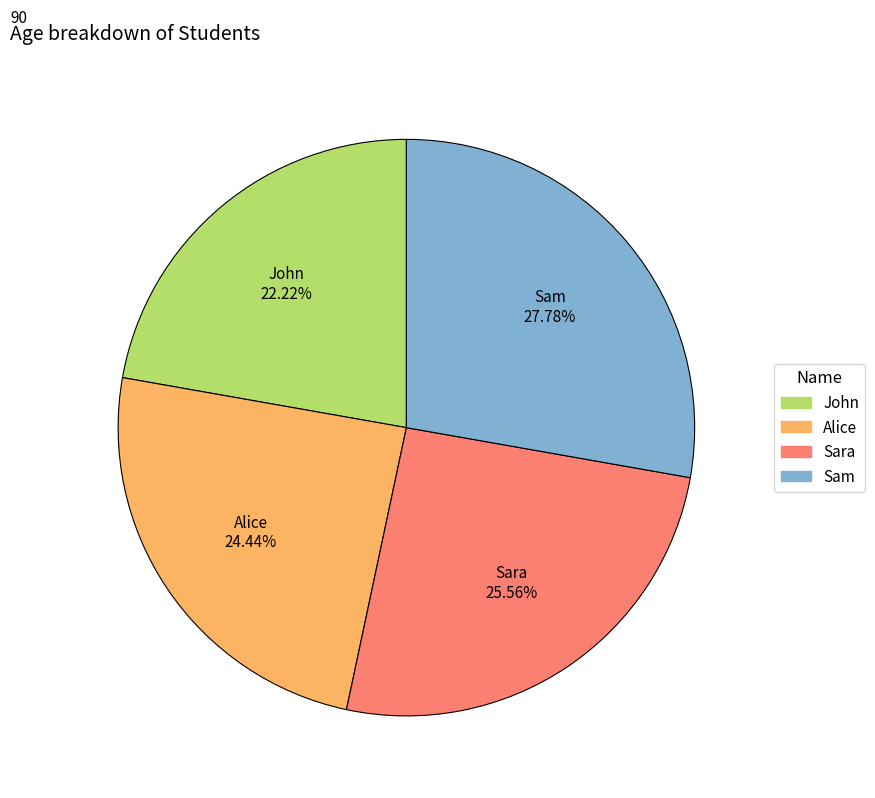

Count the number of slices in the pie.

4